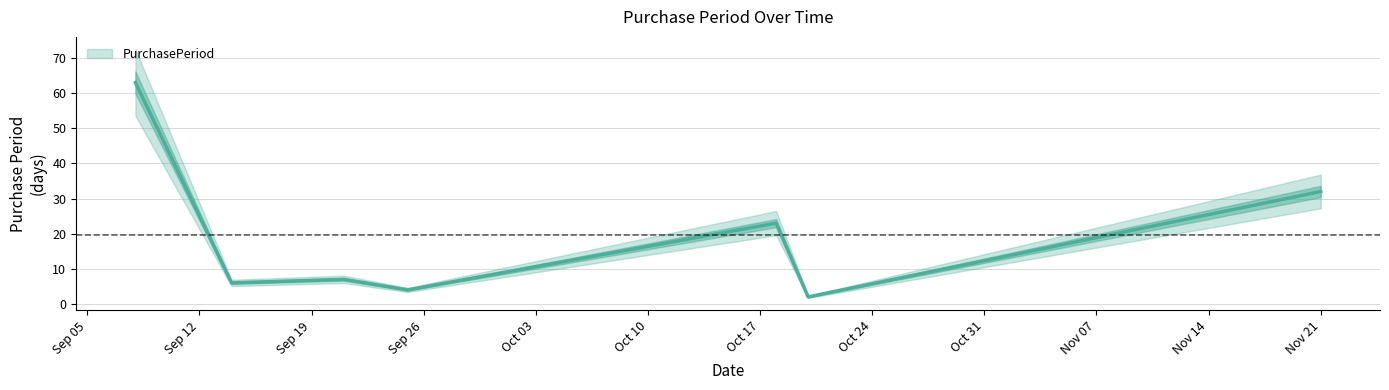

True or false: the data shows 6 at 2017-09-25.

False